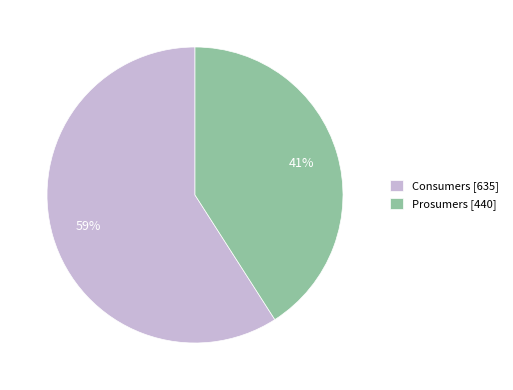

True or false: Consumers accounts for 45% of the total.

False